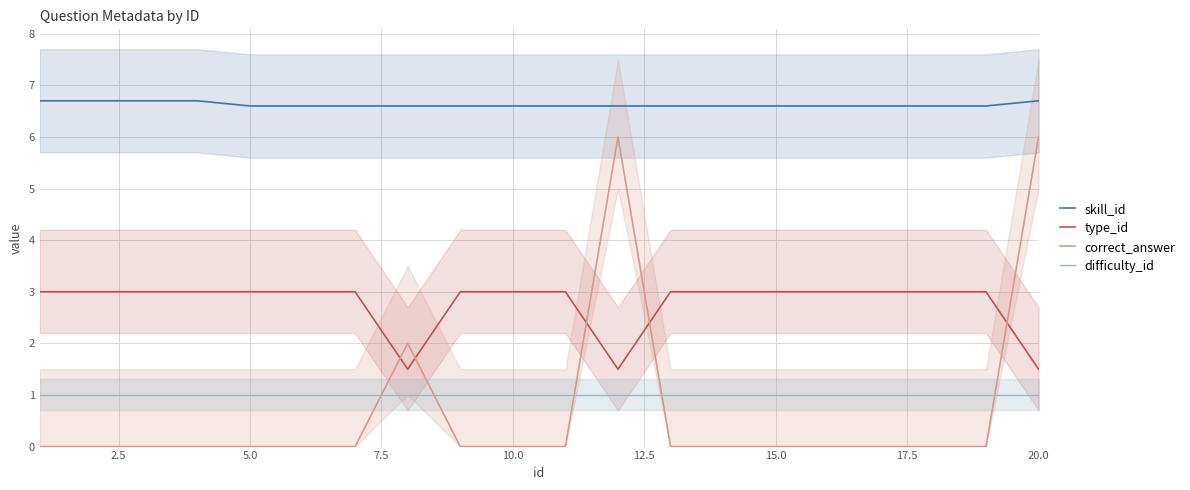

Reading left to right, what are all the values shown in this chart?

skill_id: 6.7	6.7	6.7	6.7	6.6	6.6	6.6	6.6	6.6	6.6	6.6	6.6	6.6	6.6	6.6	6.6	6.6	6.6	6.6	6.7
type_id: 3.0	3.0	3.0	3.0	3.0	3.0	3.0	1.5	3.0	3.0	3.0	1.5	3.0	3.0	3.0	3.0	3.0	3.0	3.0	1.5
correct_answer: 0.0	0.0	0.0	0.0	0.0	0.0	0.0	2.0	0.0	0.0	0.0	6.0	0.0	0.0	0.0	0.0	0.0	0.0	0.0	6.0
difficulty_id: 1.0	1.0	1.0	1.0	1.0	1.0	1.0	1.0	1.0	1.0	1.0	1.0	1.0	1.0	1.0	1.0	1.0	1.0	1.0	1.0